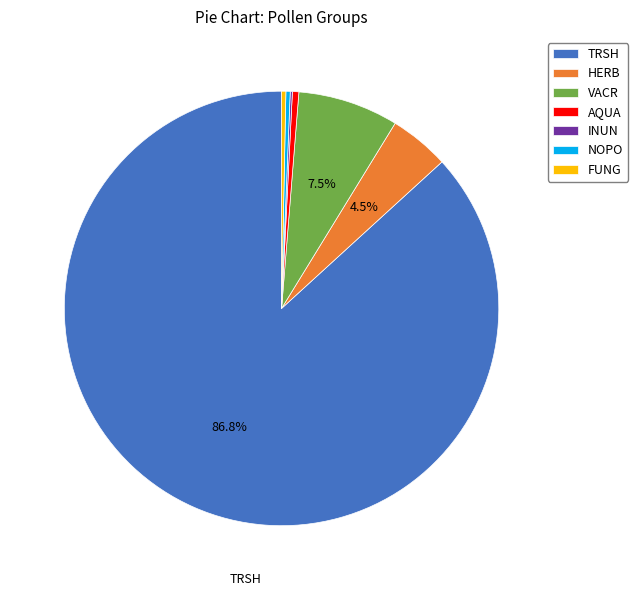

Is there any slice that represents more than half of the pie?

Yes